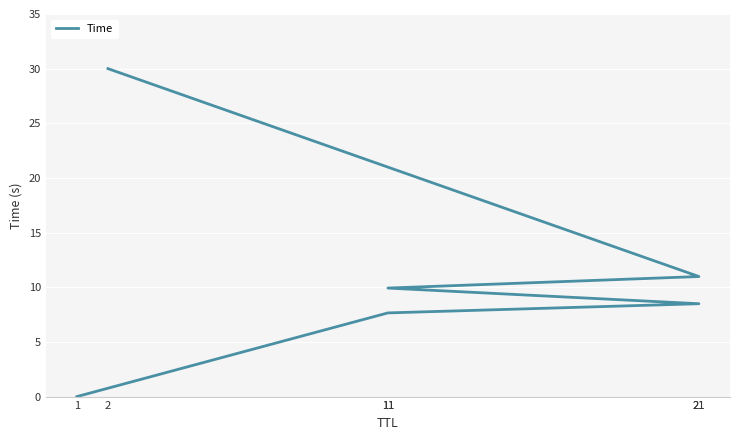

What is the label of the 6th point from the left?

2